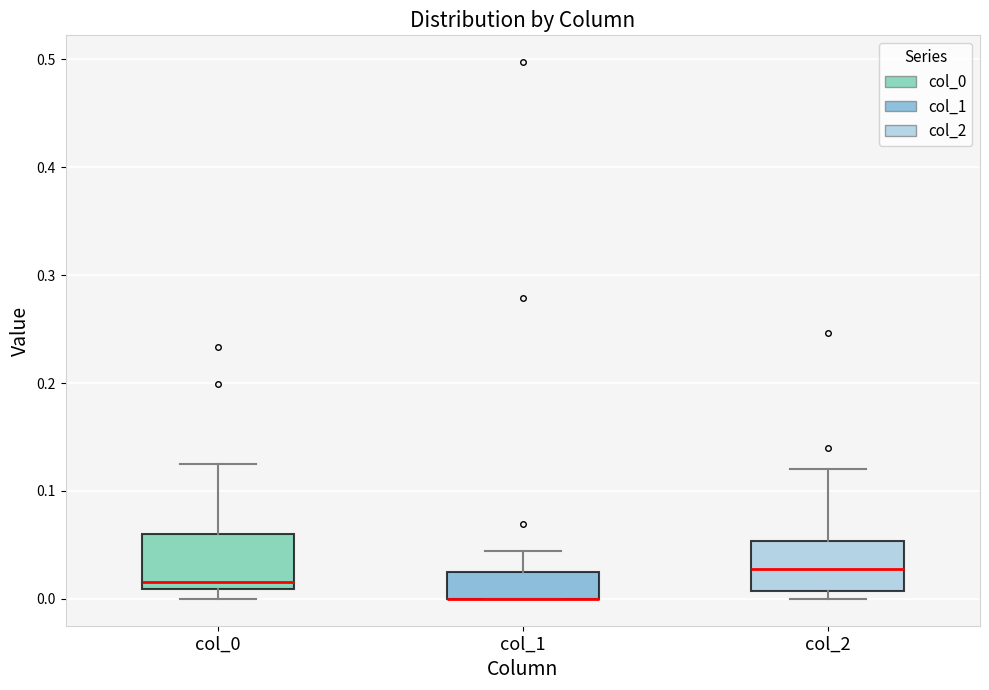

Where is the upper edge of the box for col_2 on the y-axis? The values are not printed on the chart, so give them approximately, as read against the axis.

0.05